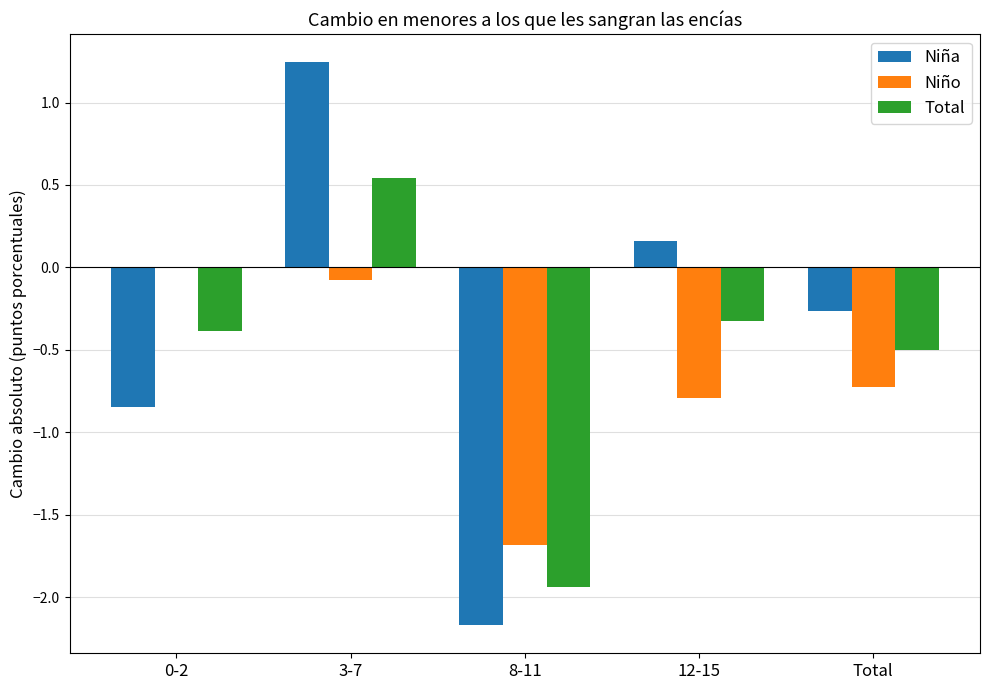

The value of Niño at 0-2 is 0.8. True or false?

False